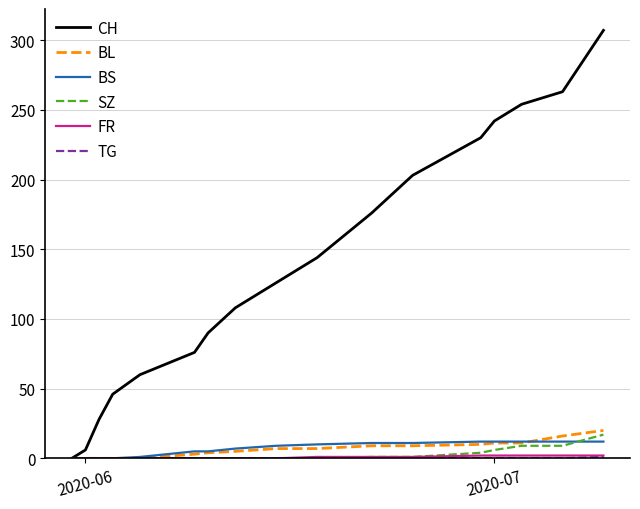

Which series has the widest spread of values?

CH